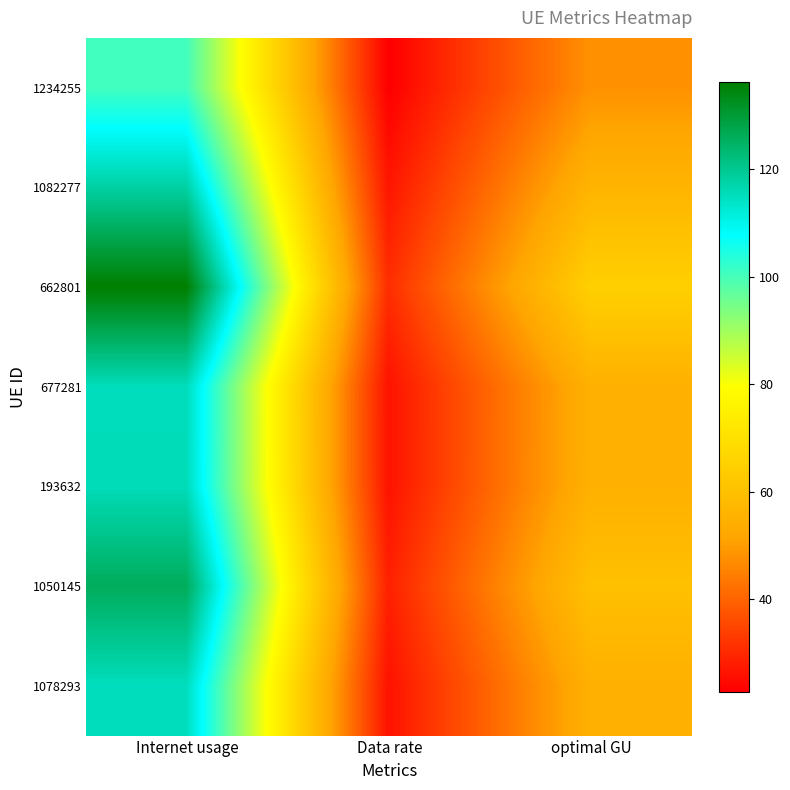

Which series has the widest spread of values?

662801